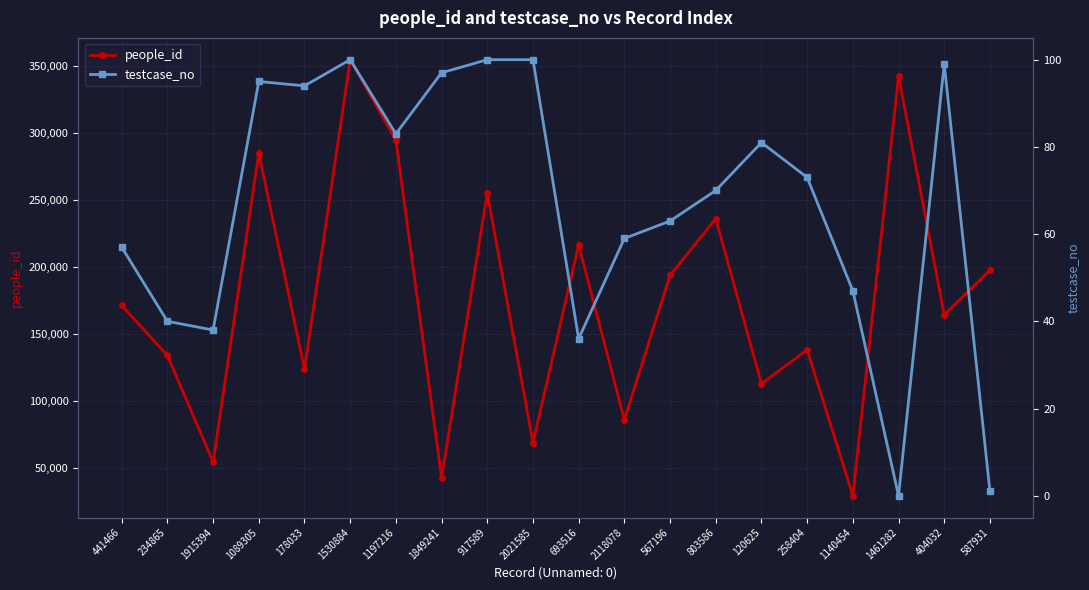

What is the sum of all testcase_no values?

1333